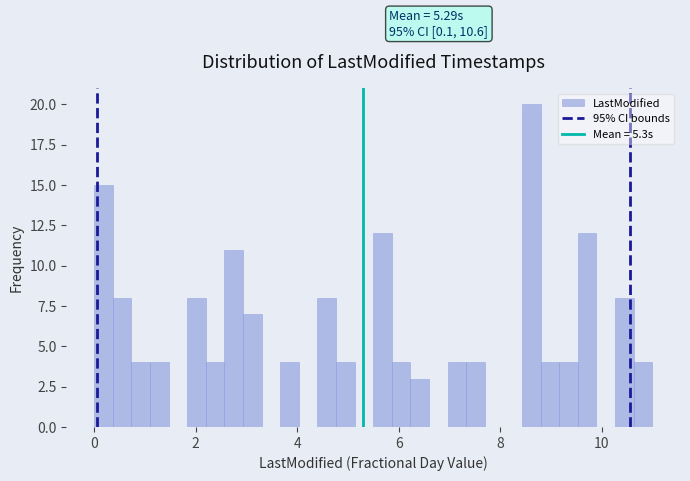

Read against the x-axis, roughly where is the centre of the tallest bar?

8.6